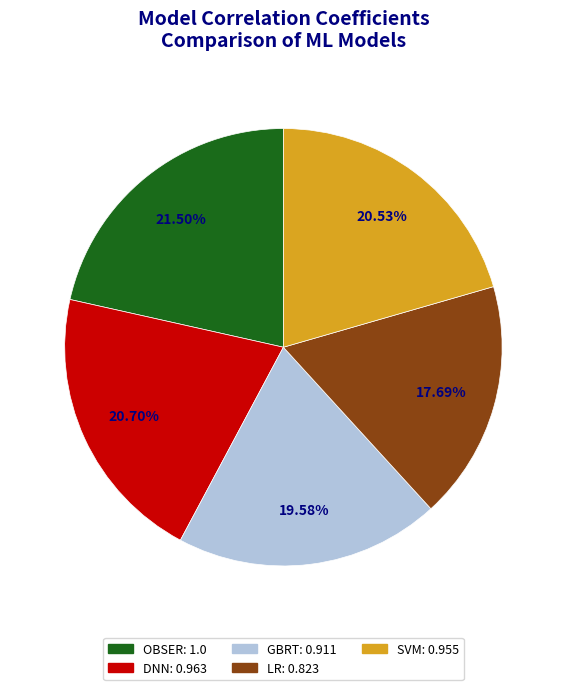

What percentage is the LR slice, to the nearest percent?

18%